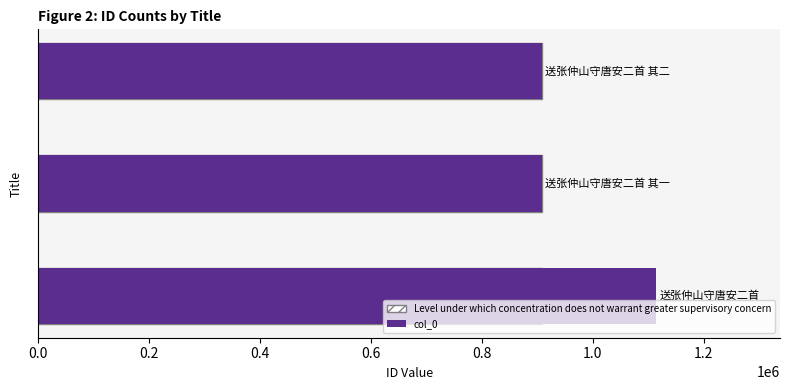

What is the label of the 2nd bar from the right?

送张仲山守唐安二首 其一